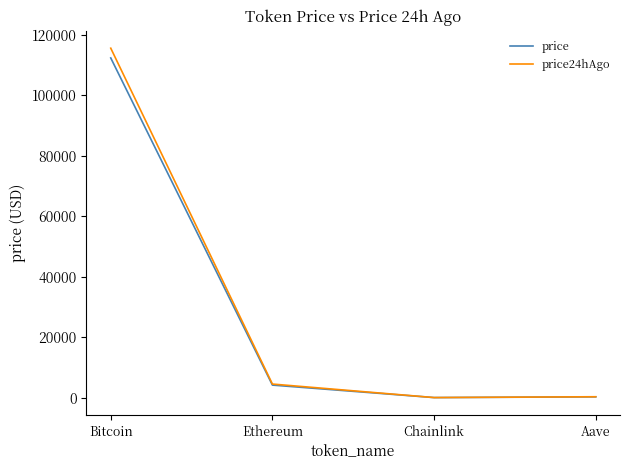

What is the spread (max minus min) of values at Bitcoin?

3227.0